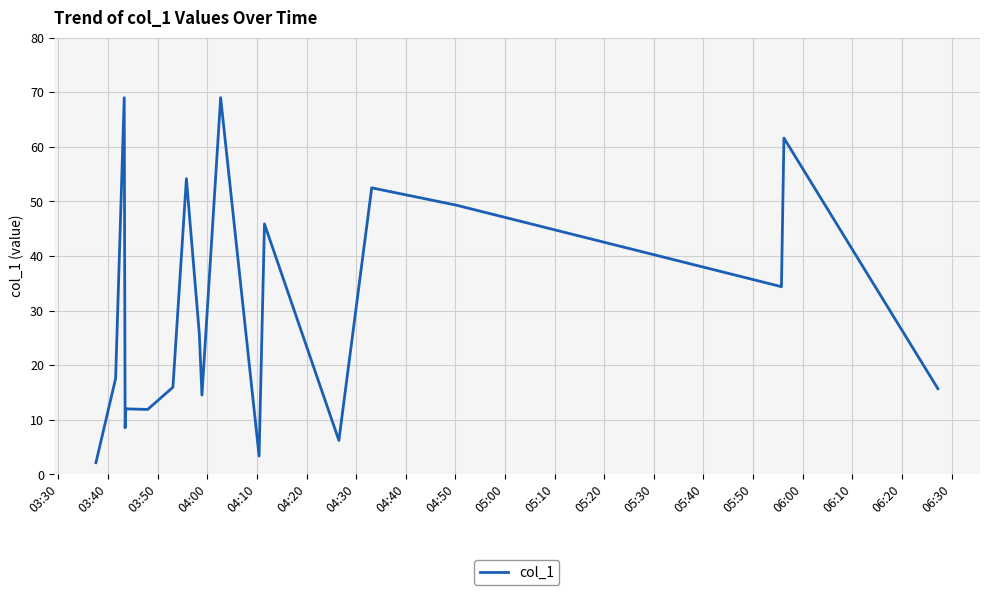

What is the difference between the maximum and minimum values?

66.9